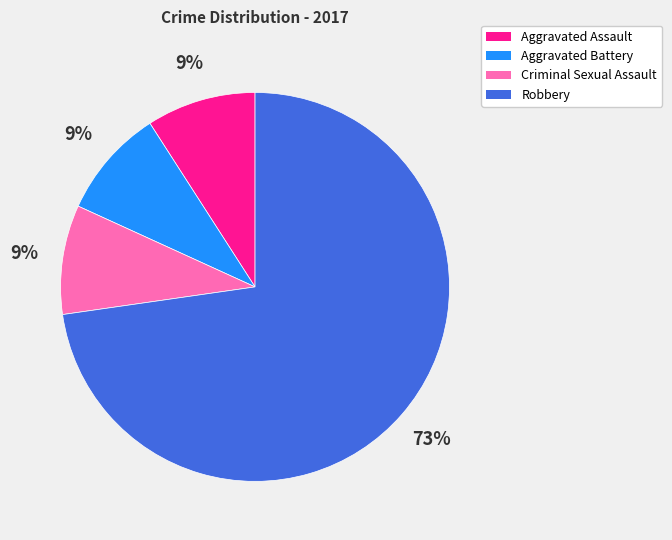

Which category has the biggest portion of the pie?

Robbery